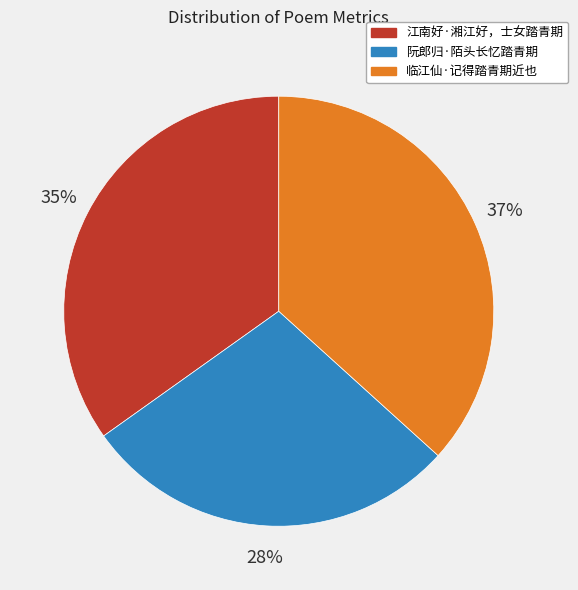

To the nearest percent, what percentage of the pie is 阮郎归·陌头长忆踏青期?

28%